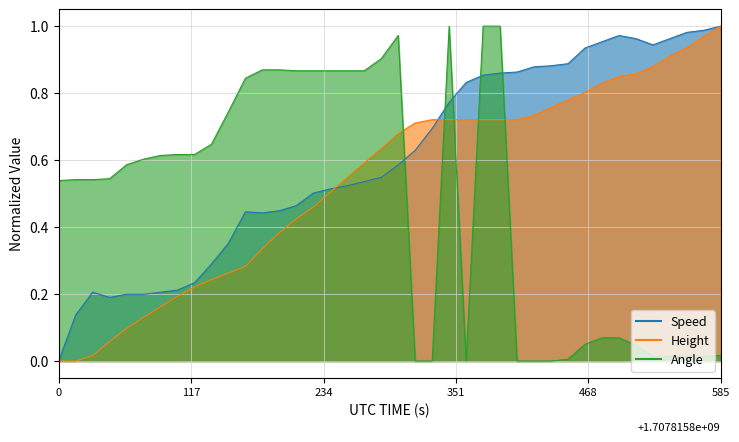

Rank the series by their average value, from lowest to highest.

Angle, Height, Speed